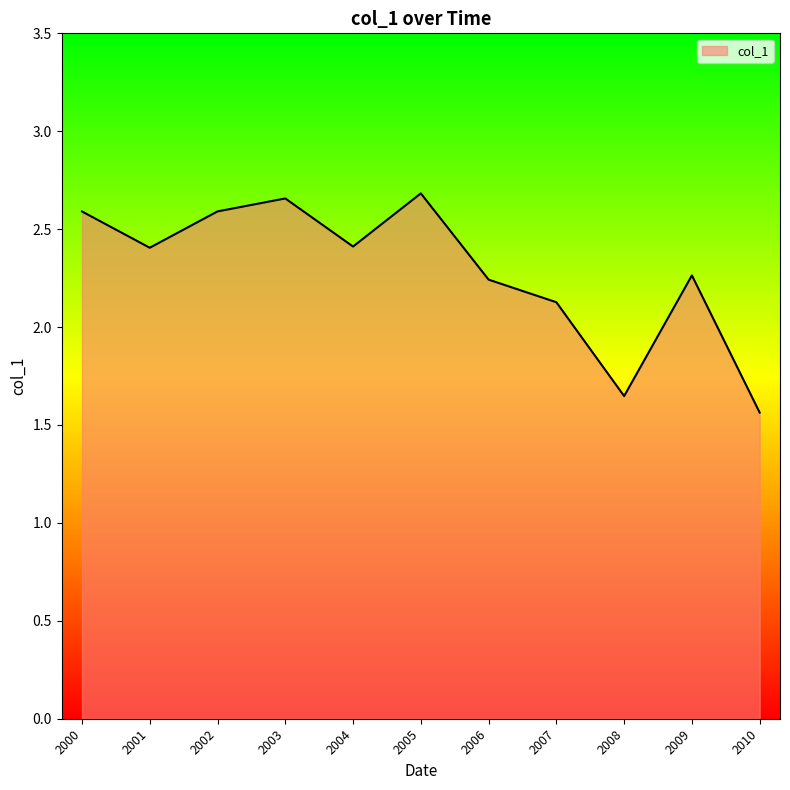

At which label does the data first exceed 2?

2000